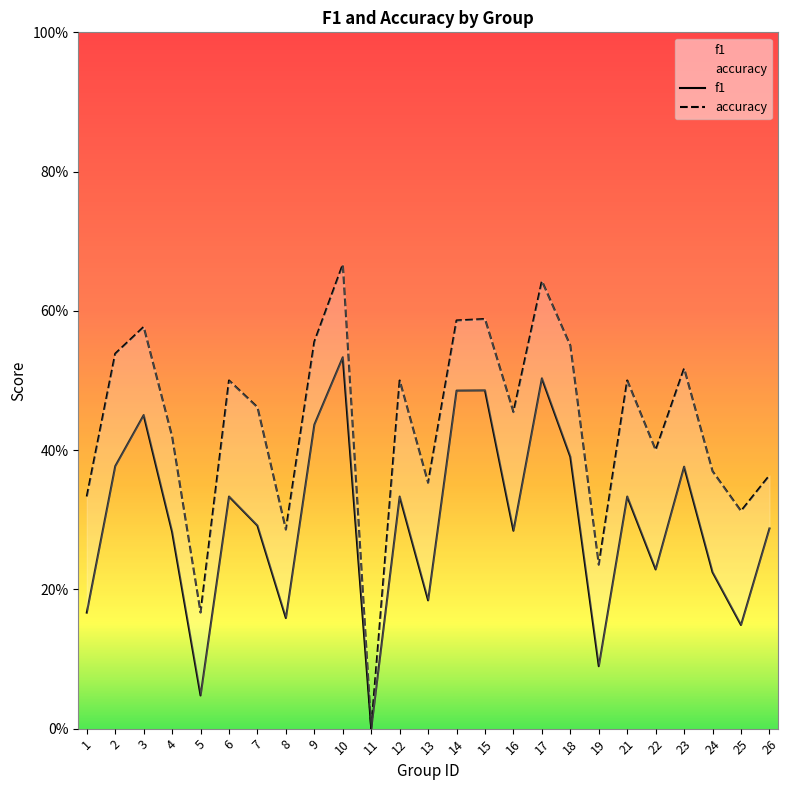

Reading right to left, what are all the values shown in this chart?

f1: 0.3	0.1	0.2	0.4	0.2	0.3	0.1	0.4	0.5	0.3	0.5	0.5	0.2	0.3	0.0	0.5	0.4	0.2	0.3	0.3	0.0	0.3	0.5	0.4	0.2
accuracy: 0.4	0.3	0.4	0.5	0.4	0.5	0.2	0.6	0.6	0.5	0.6	0.6	0.4	0.5	0.0	0.7	0.6	0.3	0.5	0.5	0.2	0.4	0.6	0.5	0.3